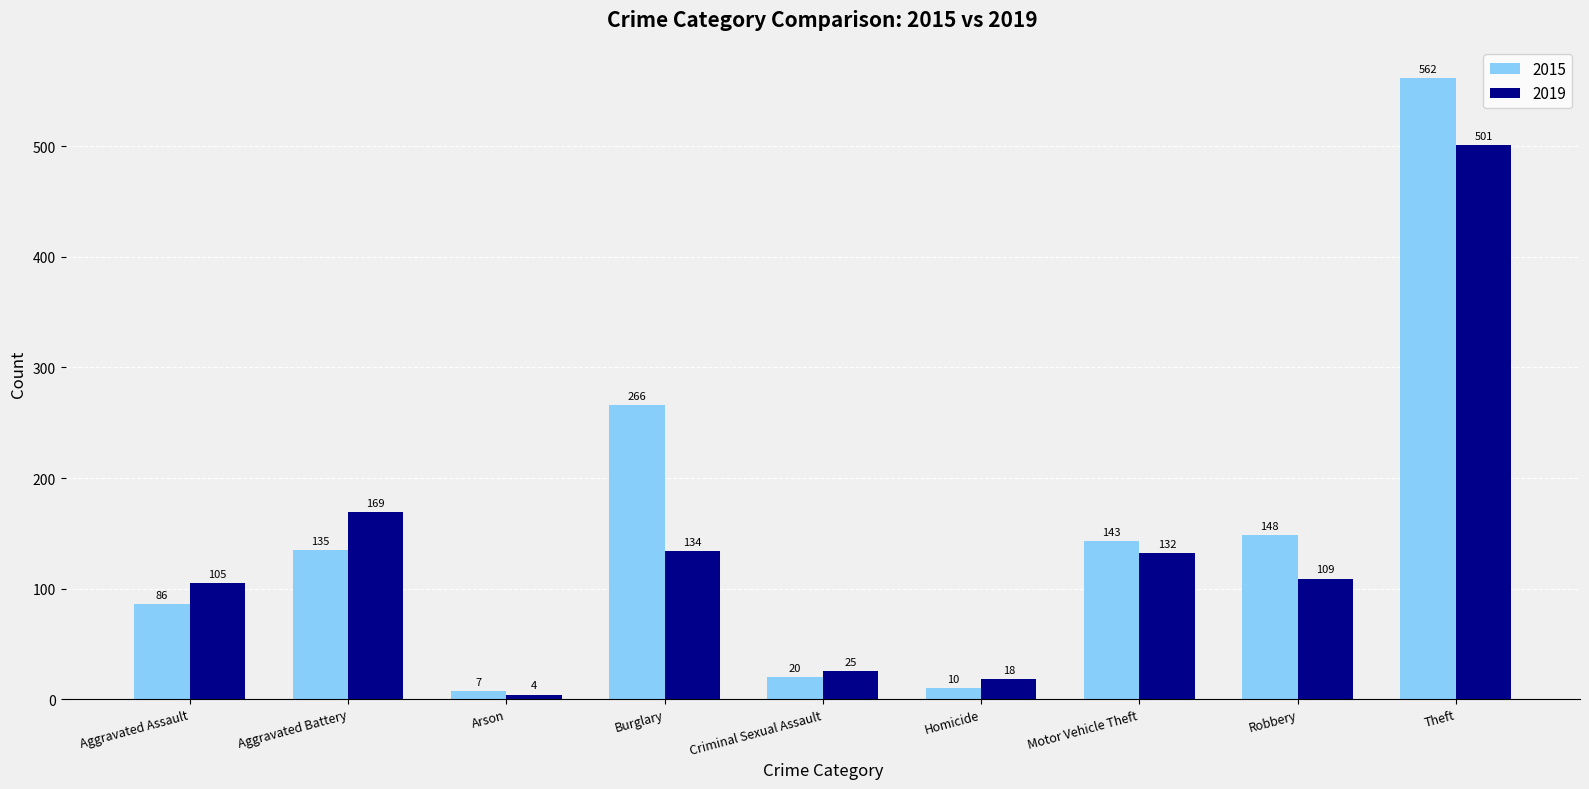

How many data points does each series have?

9